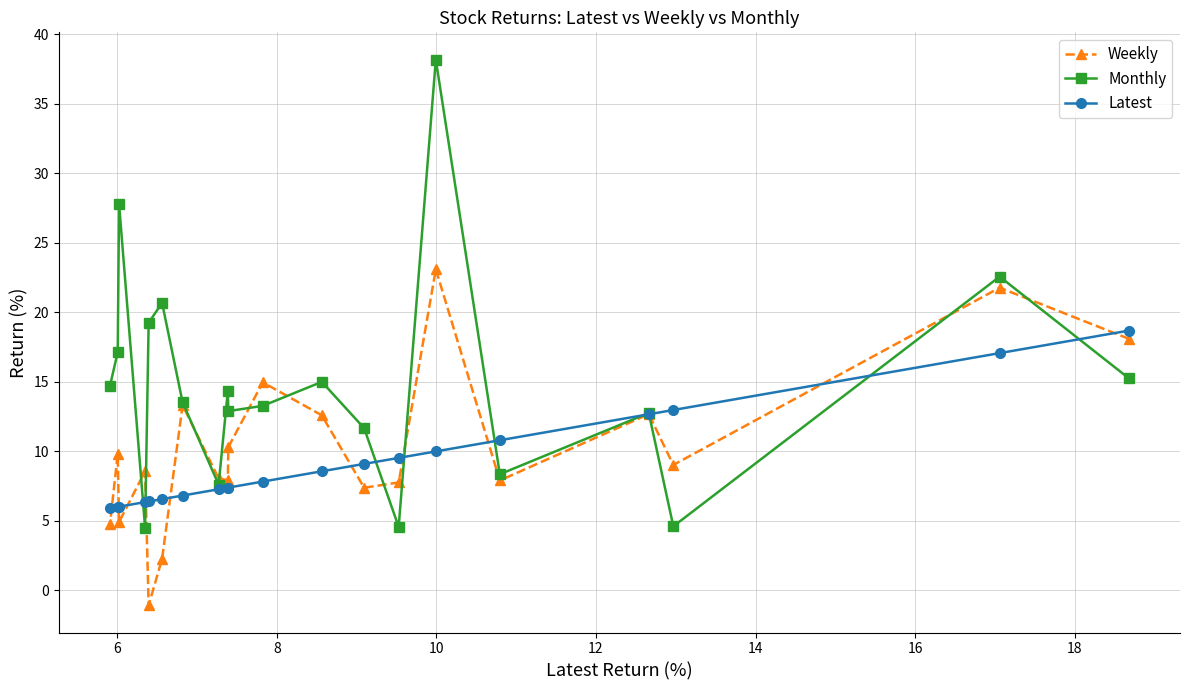

What is the smallest value displayed?

-1.1